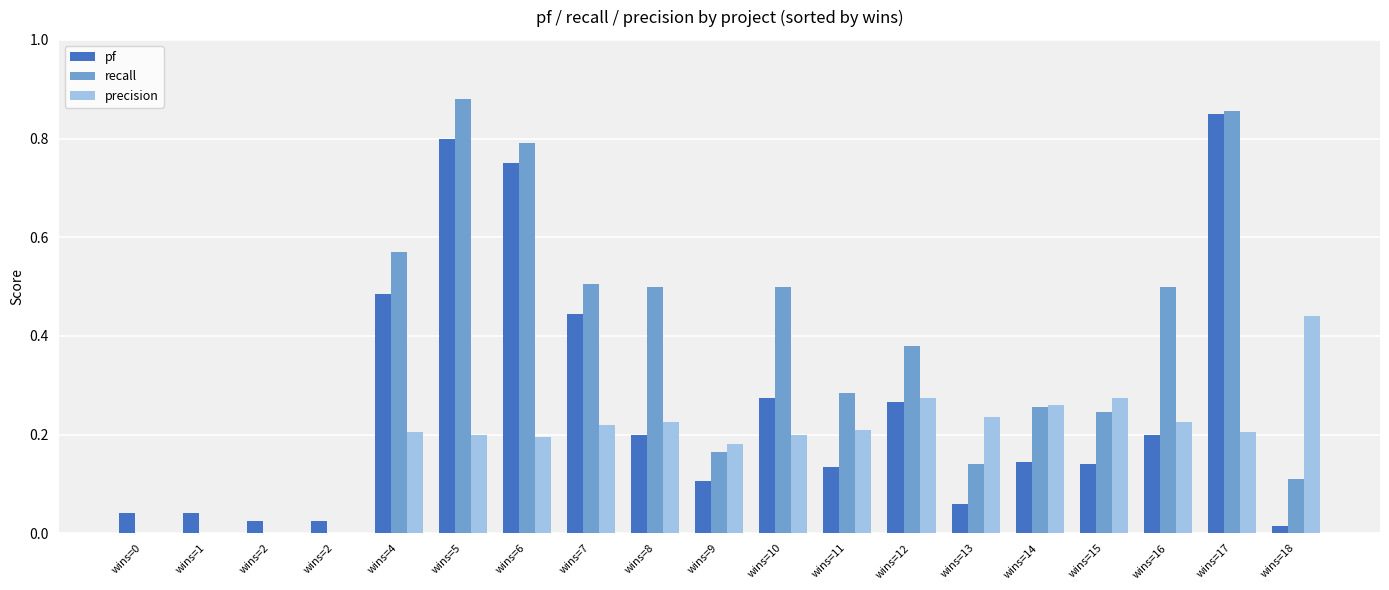

What is the maximum value shown in the chart?

0.9